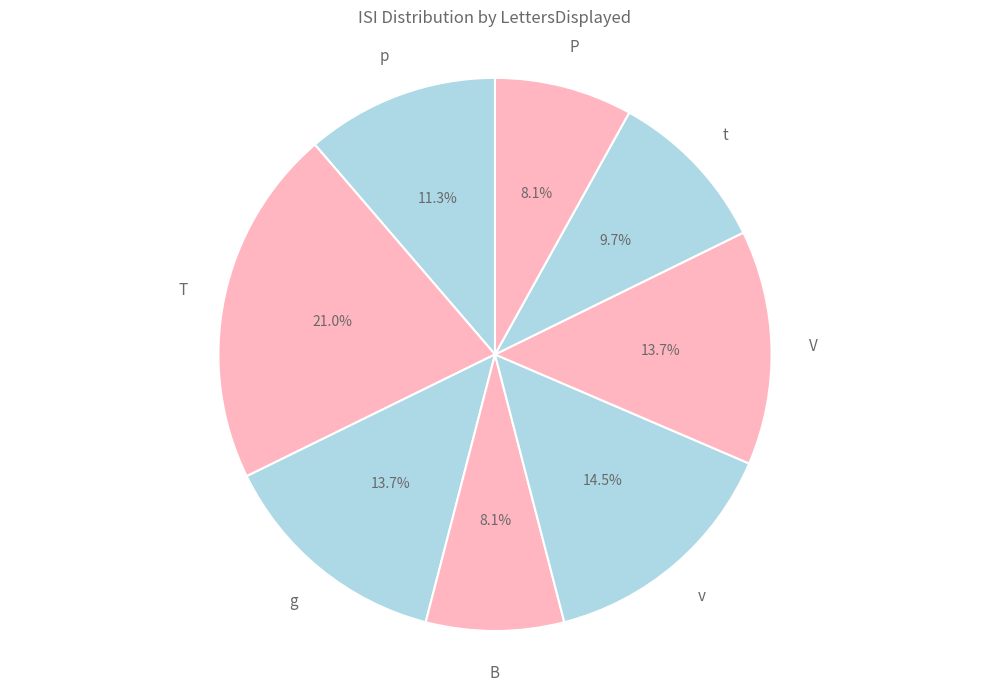

Which category has the biggest portion of the pie?

T